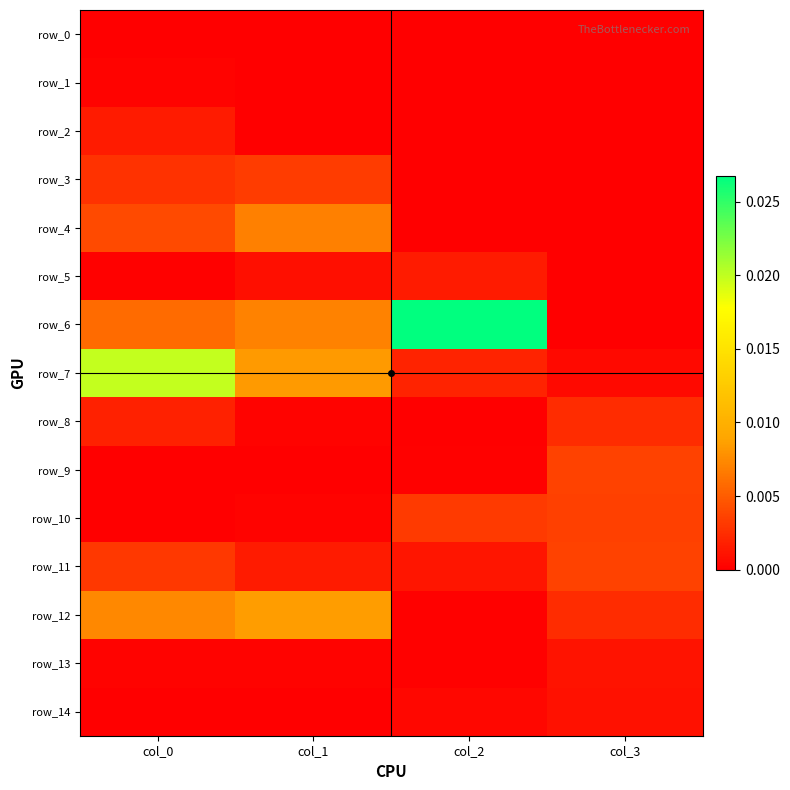

Where is row_5 nearest to the value 0?

col_3